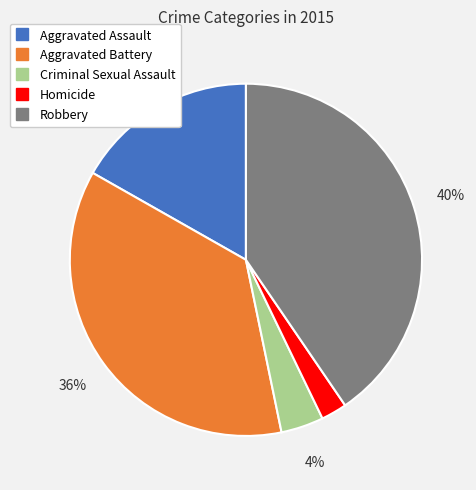

What is the ratio of the value at Criminal Sexual Assault to the value at Robbery?

0.1